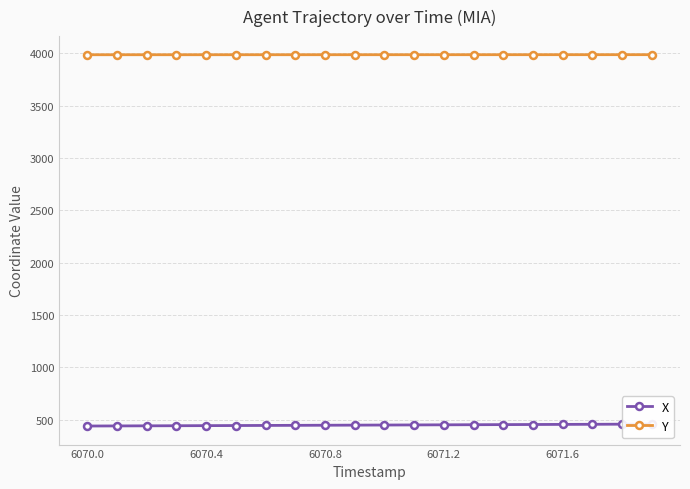

What are all the series names shown in the legend?

X, Y